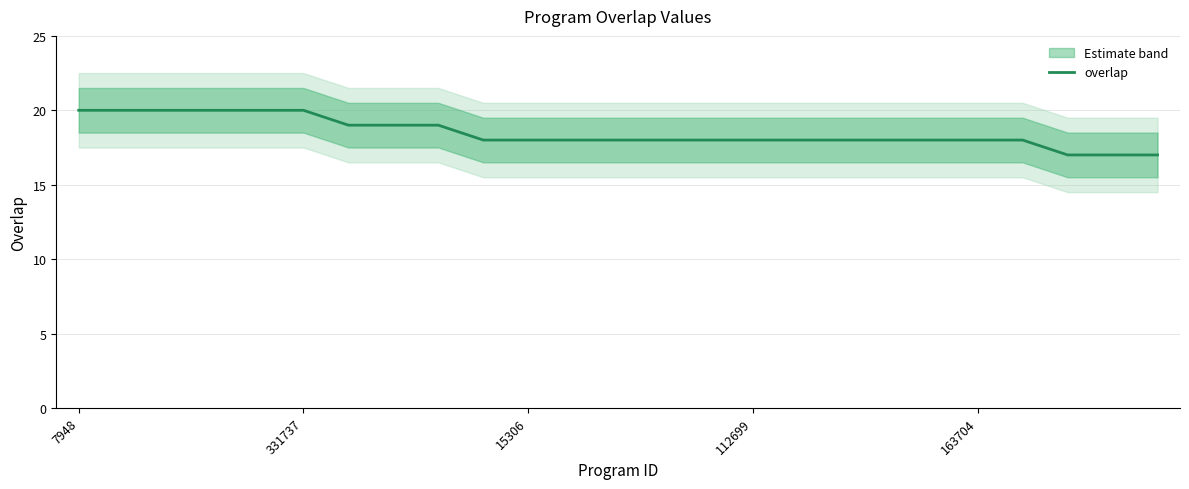

What is the difference between the maximum and minimum values?

3